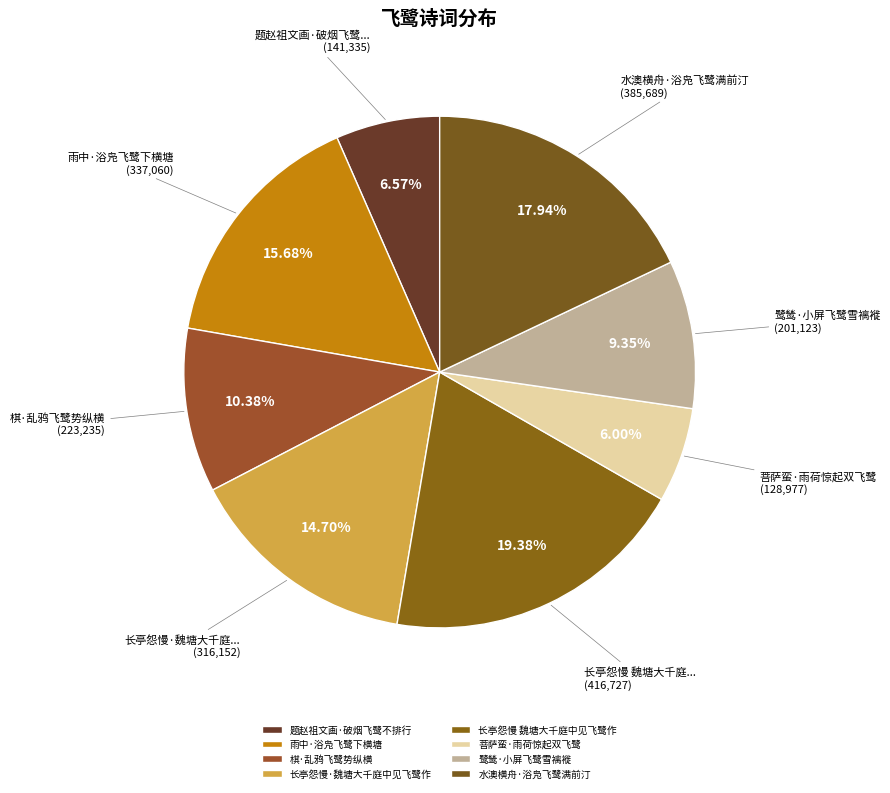

Rank the categories by value from lowest to highest.

菩萨蛮·雨荷惊起双飞鹭, 题赵祖文画·破烟飞鹭不排行, 鹭鸶·小屏飞鹭雪褵褷, 棋·乱鸦飞鹭势纵横, 长亭怨慢·魏塘大千庭中见飞鹭作, 雨中·浴凫飞鹭下横塘, 水澳横舟·浴凫飞鹭满前汀, 长亭怨慢 魏塘大千庭中见飞鹭作